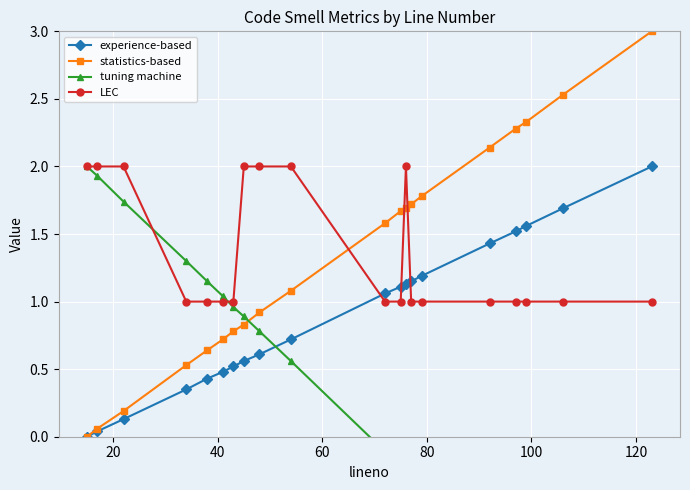

Is the value of experience-based at 40 greater than the value of statistics-based at 0?

Yes